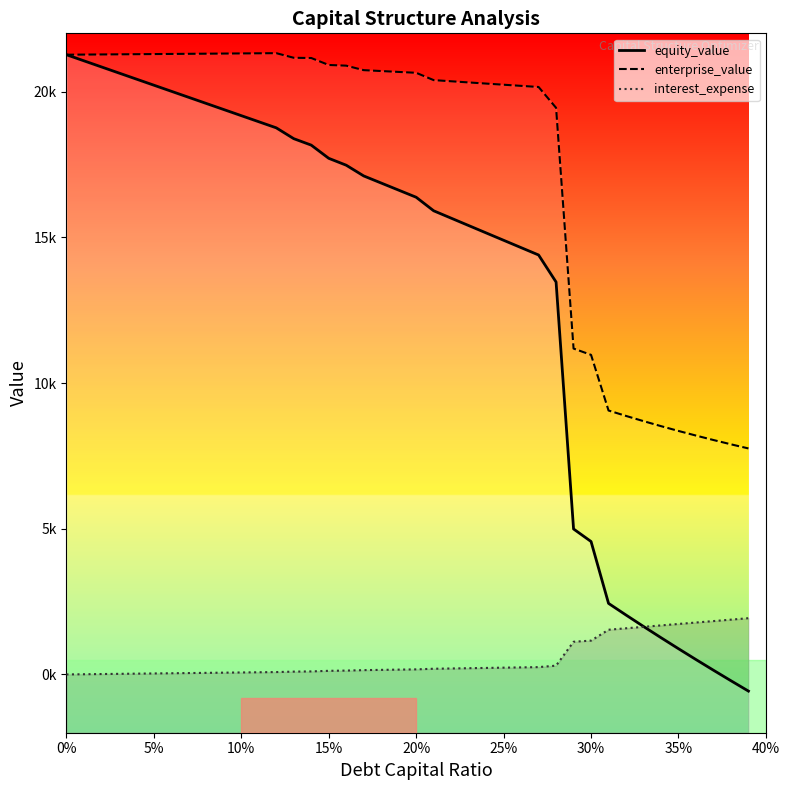

List the series in order of their overall mean, lowest first.

interest_expense_line, equity_value_line, enterprise_value_line